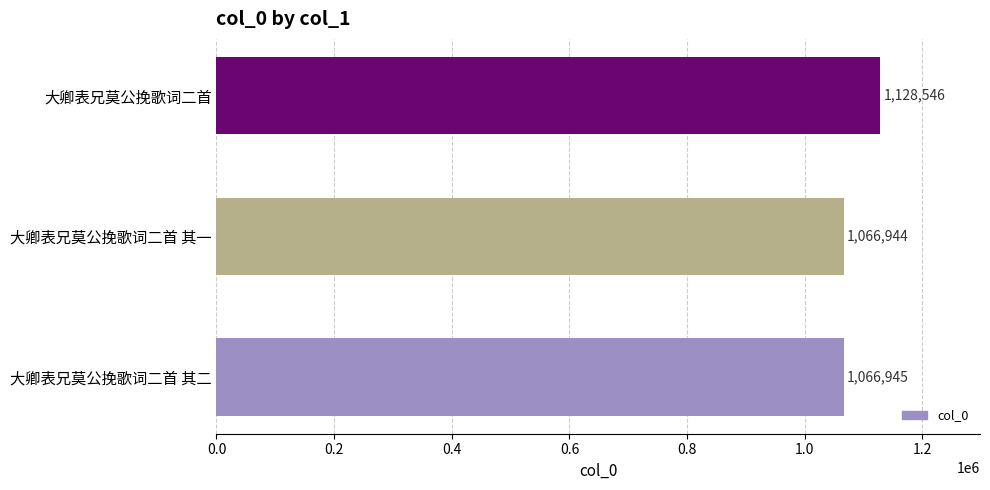

The chart shows a value of 1066945 at 大卿表兄莫公挽歌词二首 其二. True or false?

True